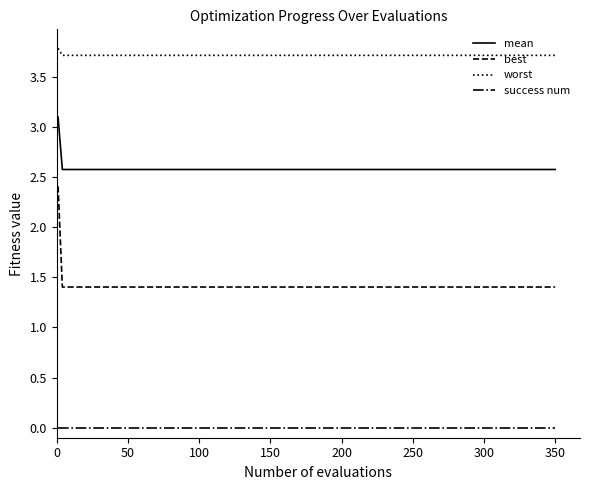

Which series has the largest total across all categories?

worst